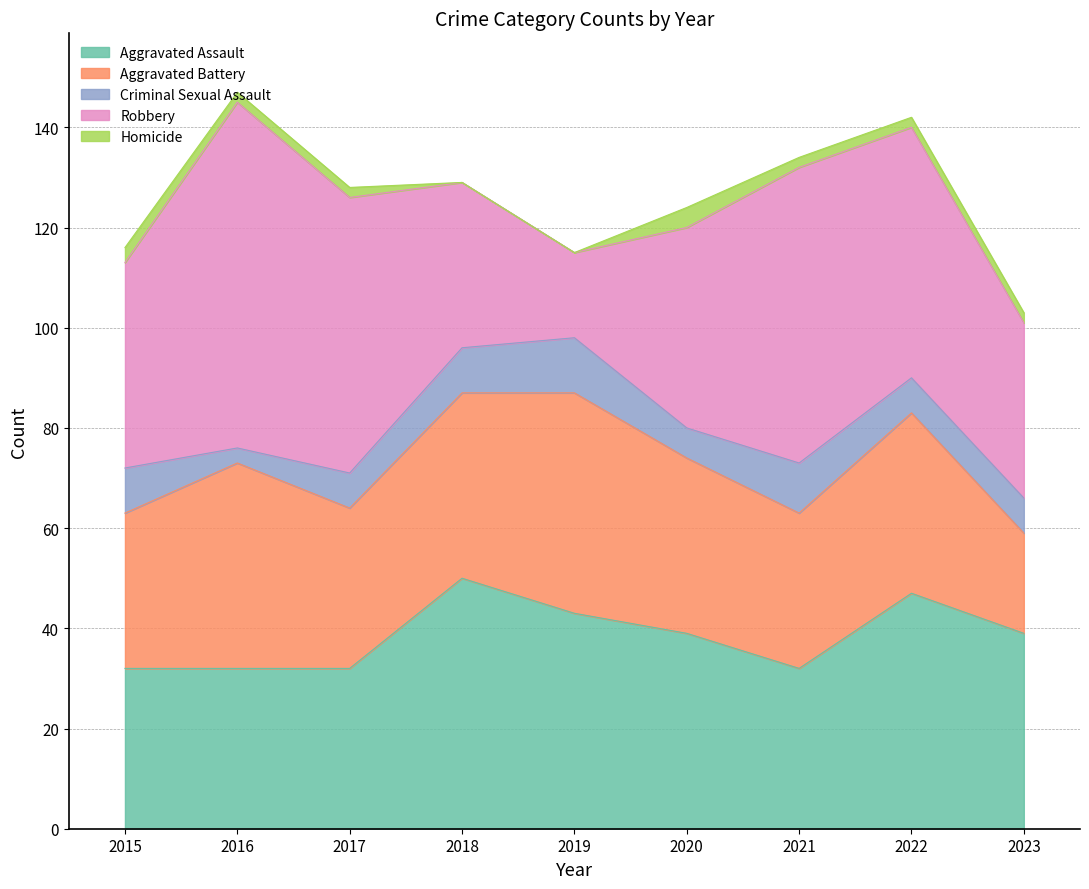

True or false: Aggravated Assault has more than 0 points higher than both neighbors.

True